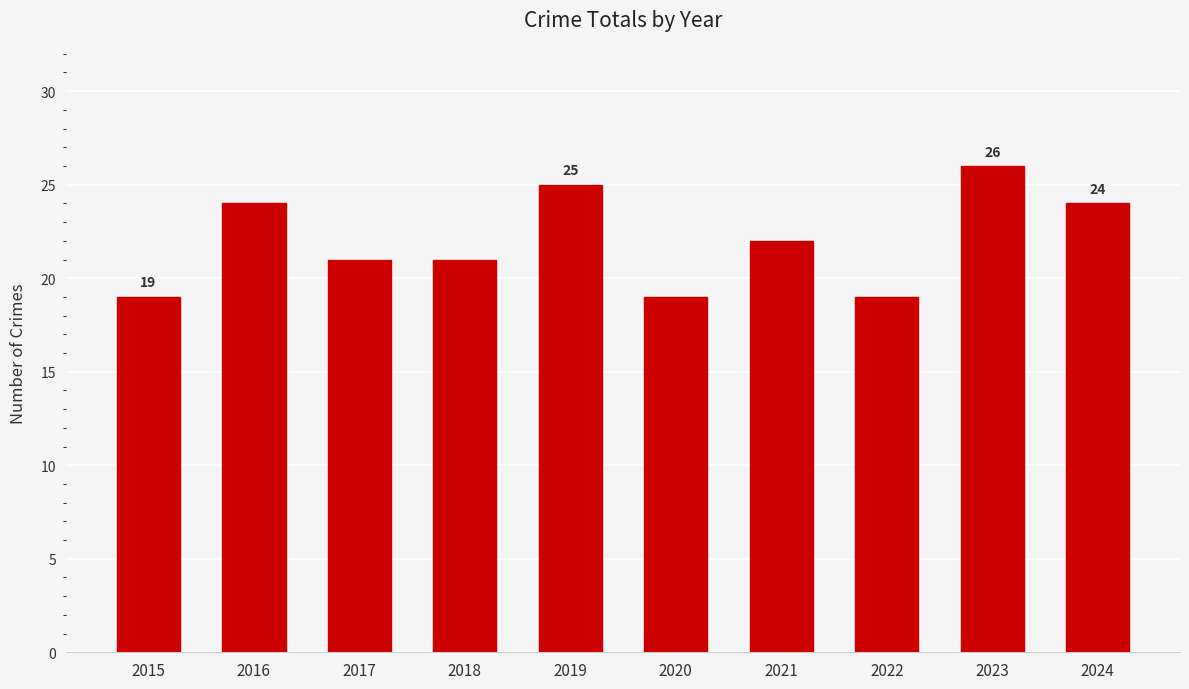

Reading right to left, transcribe all the data shown in this chart.

2024=24	2023=26	2022=19	2021=22	2020=19	2019=25	2018=21	2017=21	2016=24	2015=19